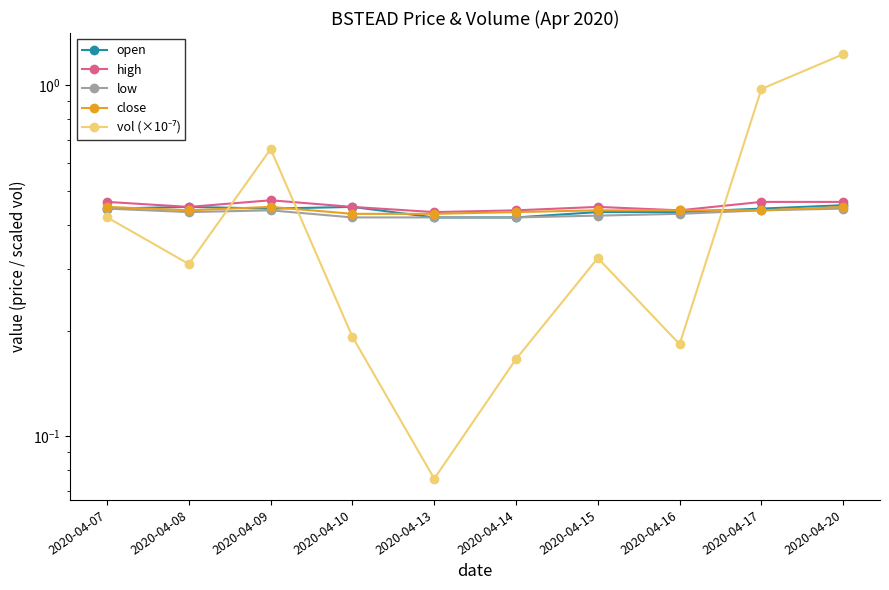

What is the average value of the open series?

0.4